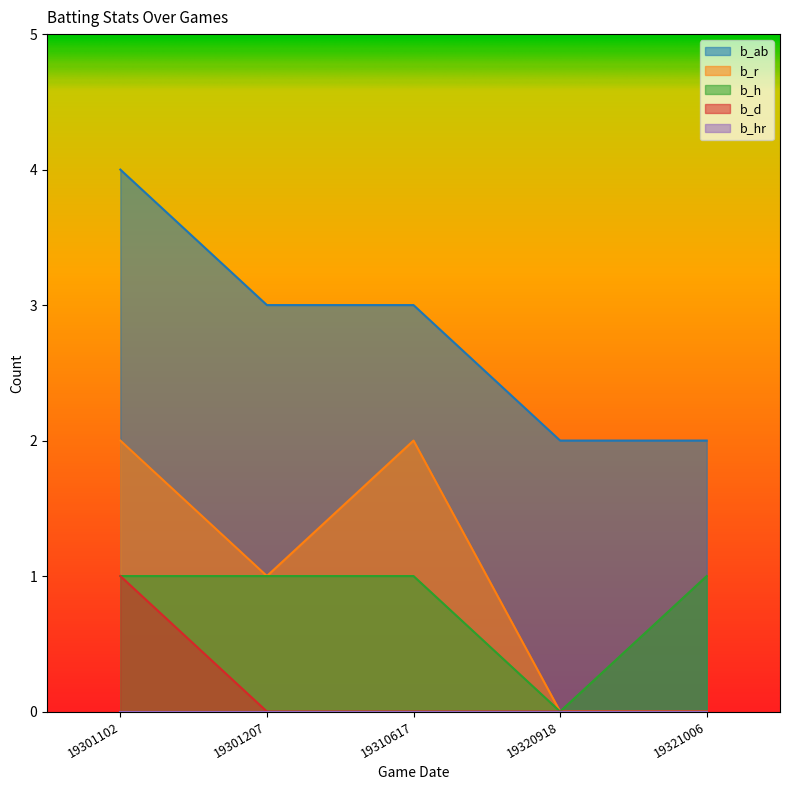

The b_ab series shows 1 at 19321006. True or false?

False